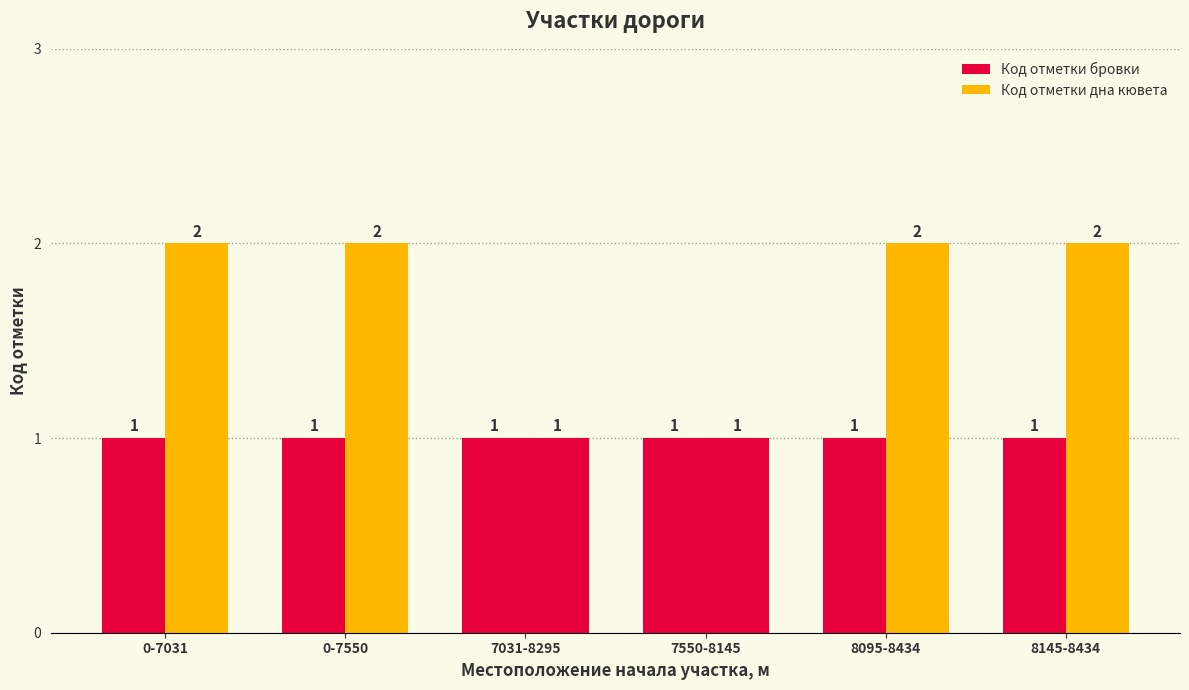

What is the sum of the Код отметки бровки values at 0-7031 and 8145-8434?

2